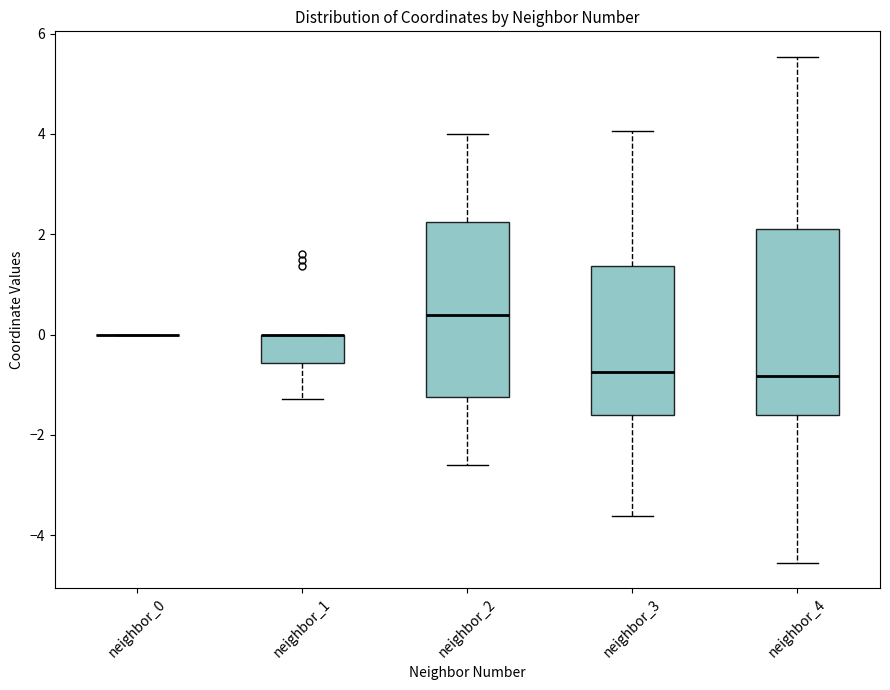

Where does the median line of the box for neighbor_2 sit on the y-axis? The values are not printed on the chart, so give them approximately, as read against the axis.

0.4